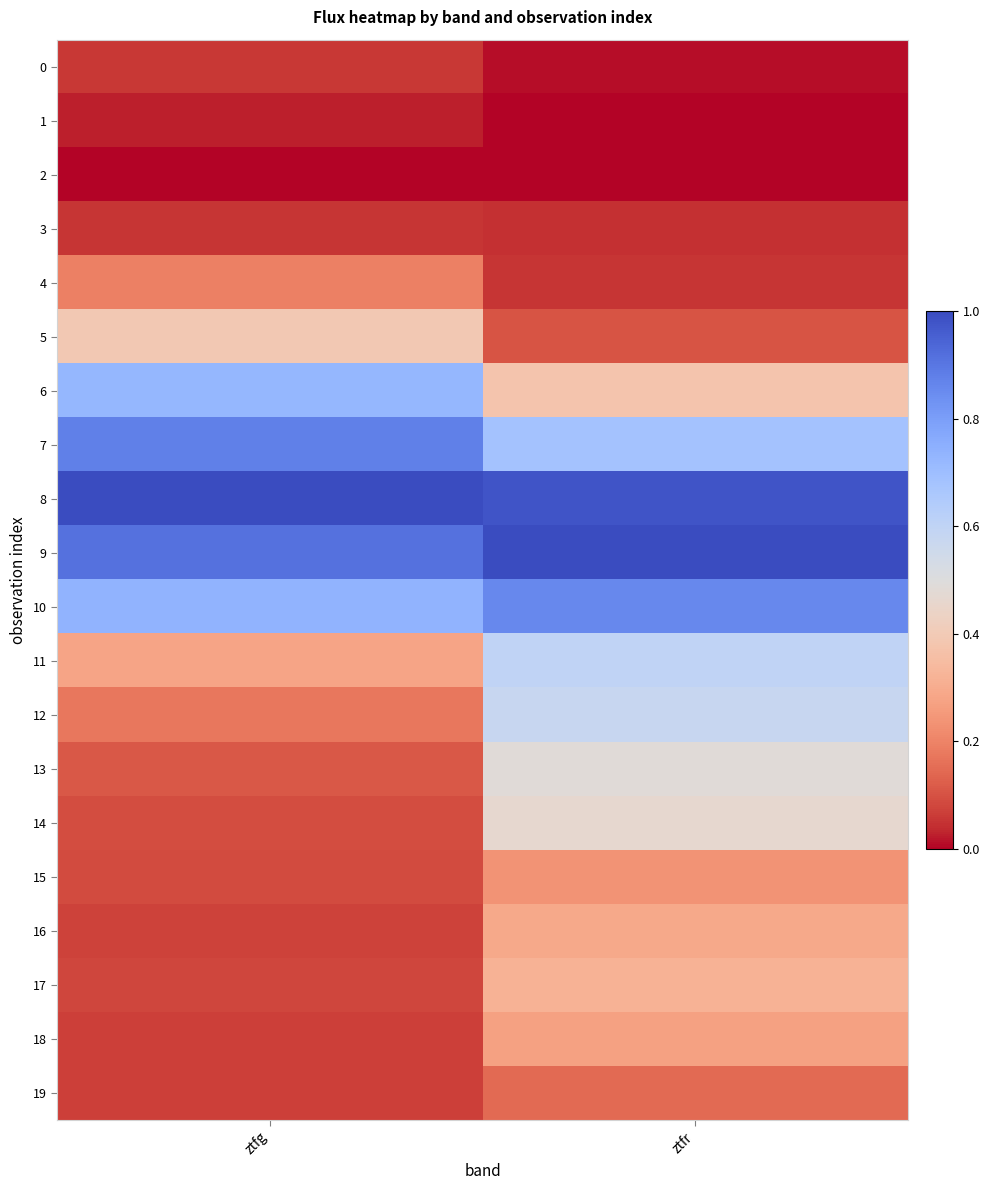

How many data points does each series have?

2